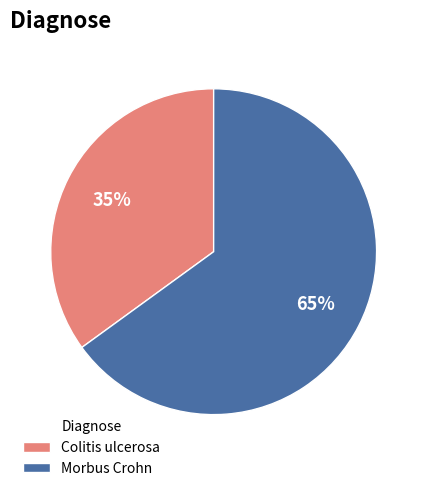

True or false: Morbus Crohn accounts for 50% of the total.

False